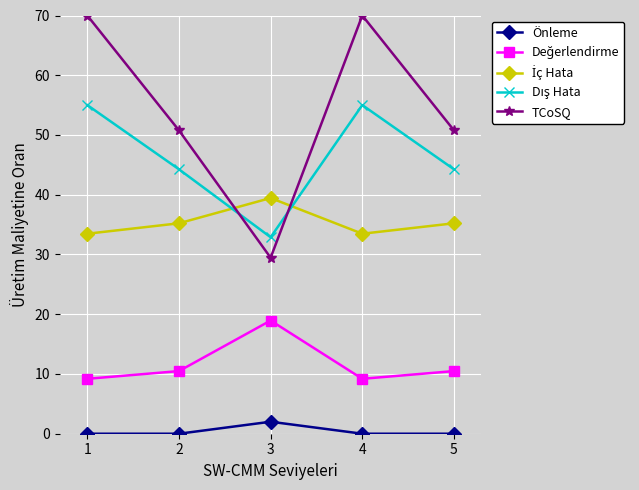

In TCoSQ, how many points are lower than both neighbors (excluding endpoints)?

1